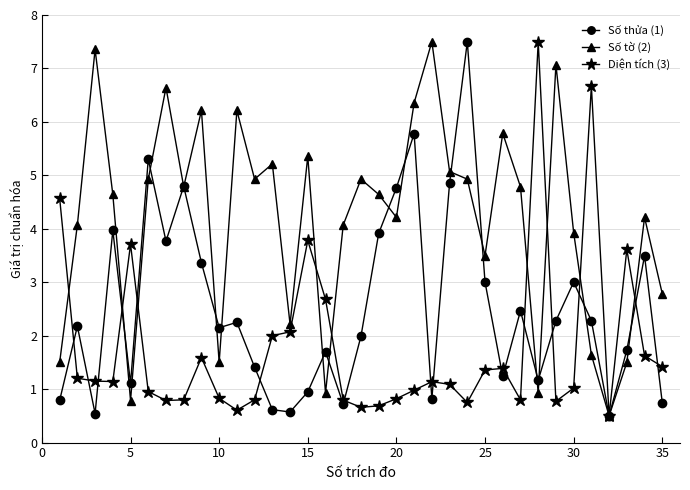

What is the smallest value displayed?

0.5